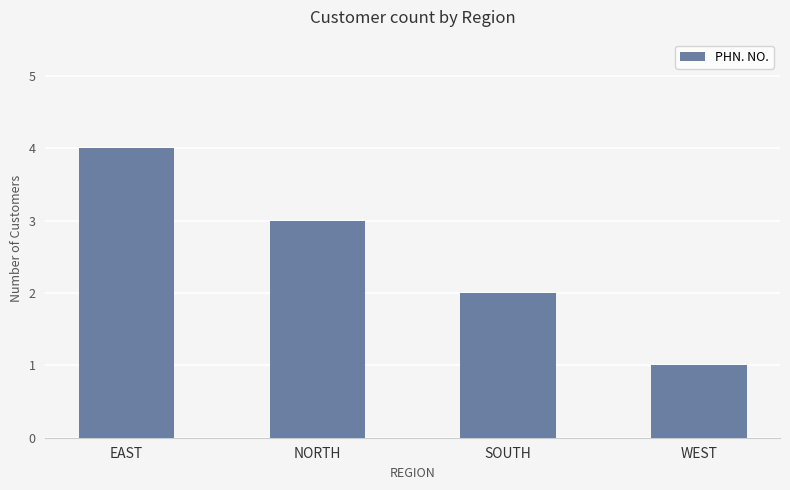

Which has a higher value, EAST or NORTH?

EAST